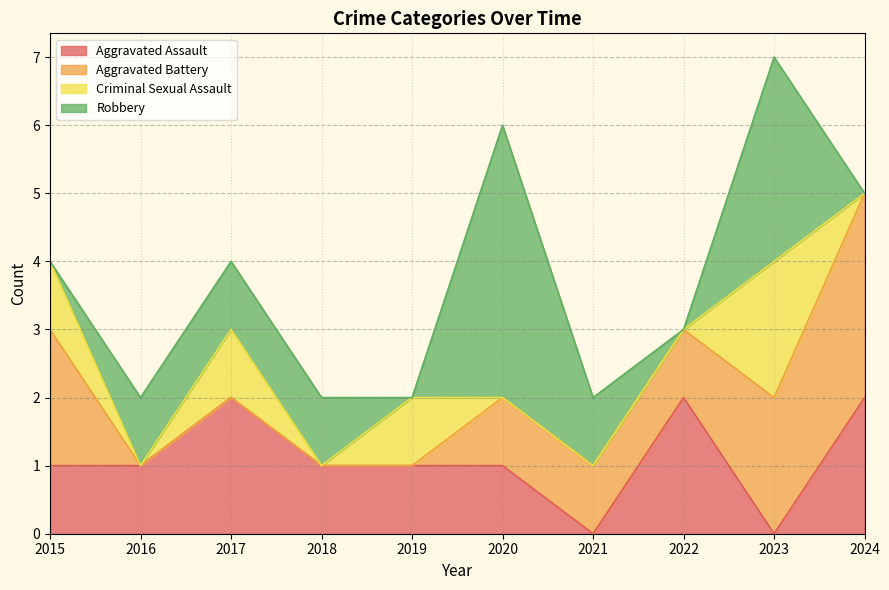

What is the value of the Aggravated Assault point at the 8th from the left?

2